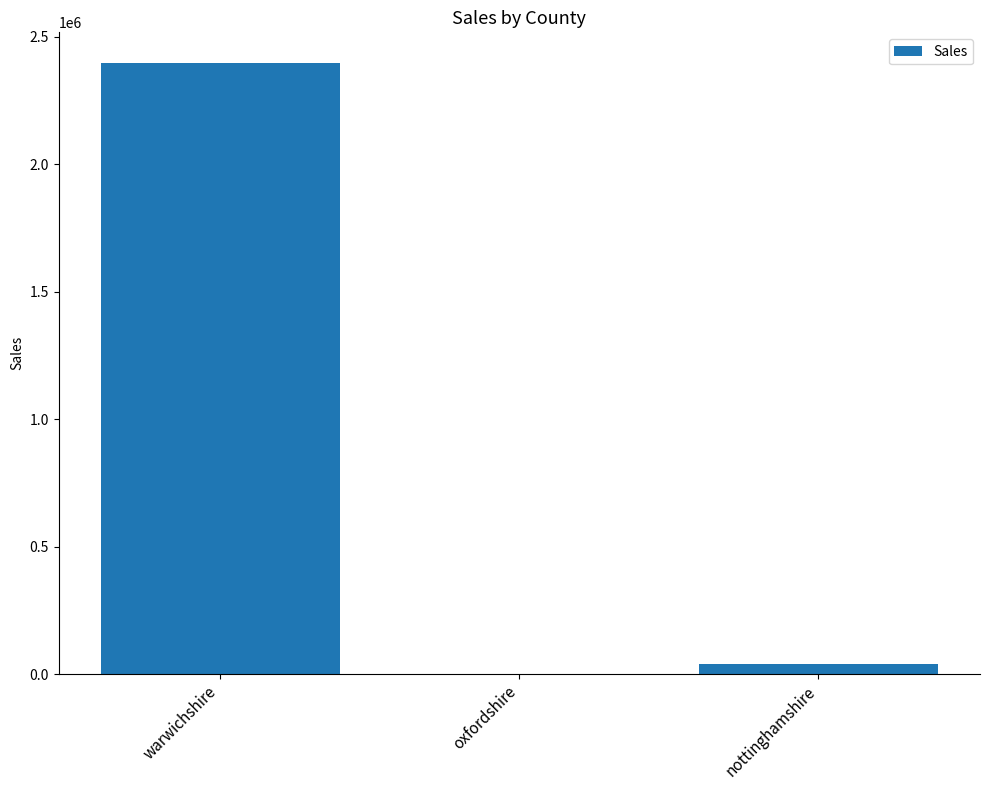

Approximately how many times larger is the value at nottinghamshire compared to oxfordshire?

1645.0